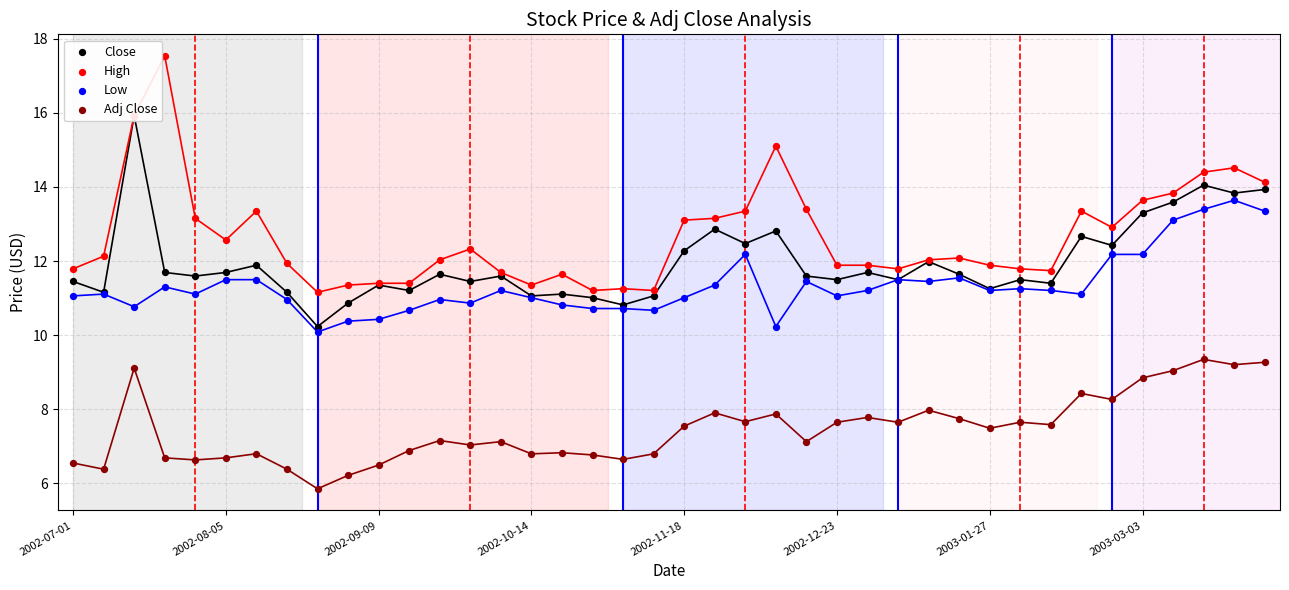

Which series reaches the minimum Y coordinate?

Adj Close